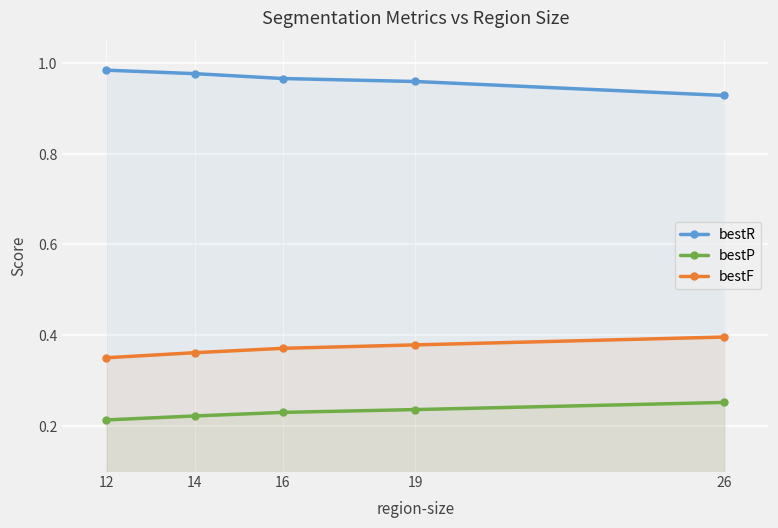

At how many categories does at least one series exceed 0?

5